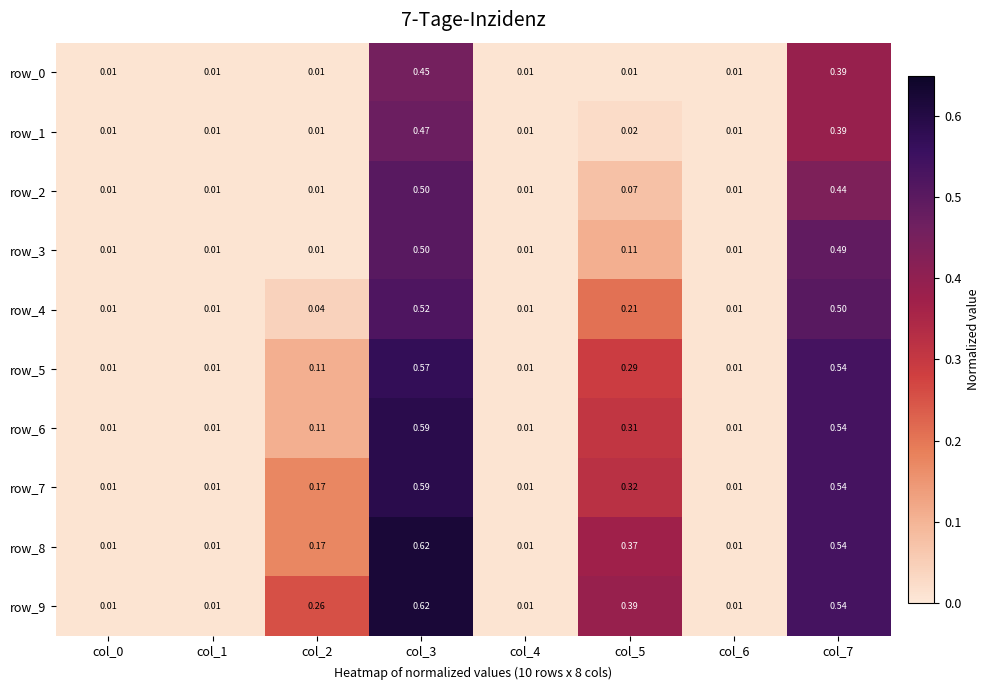

Is the value of row_8 at col_4 greater than the value of row_6 at col_7?

No